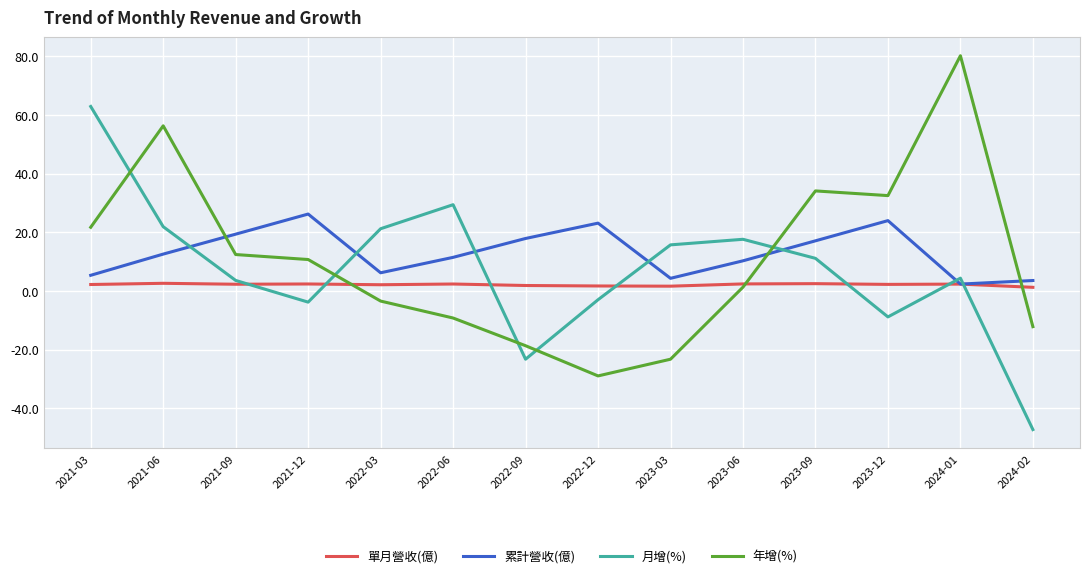

At which label does 年增(%) reach its peak?

2024-01